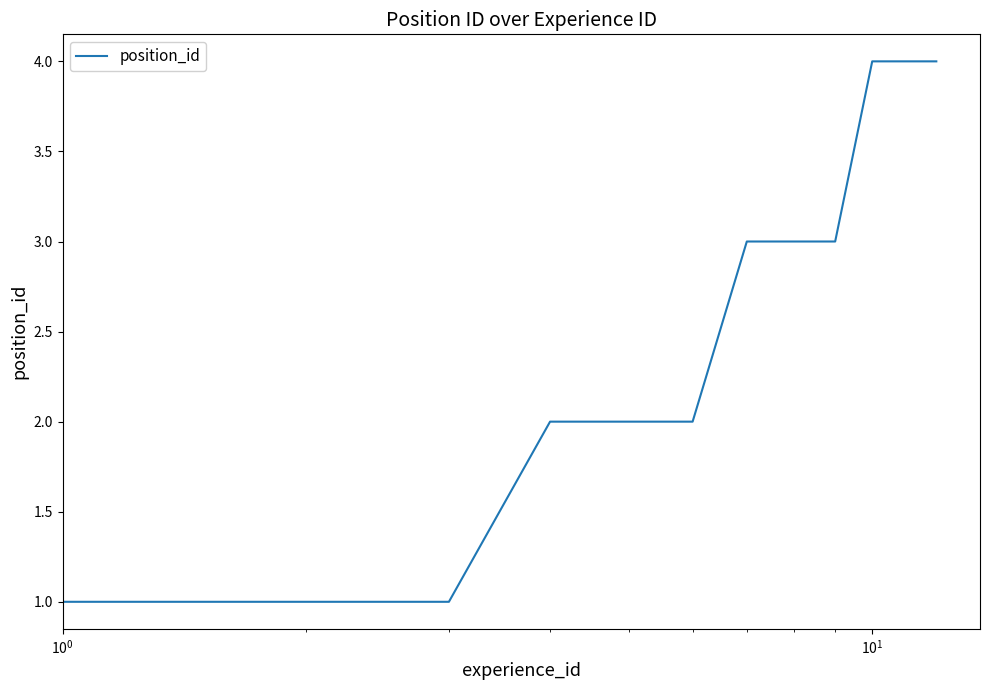

Reading left to right, what are all the values shown in this chart?

1	1	1	2	2	2	3	3	3	4	4	4